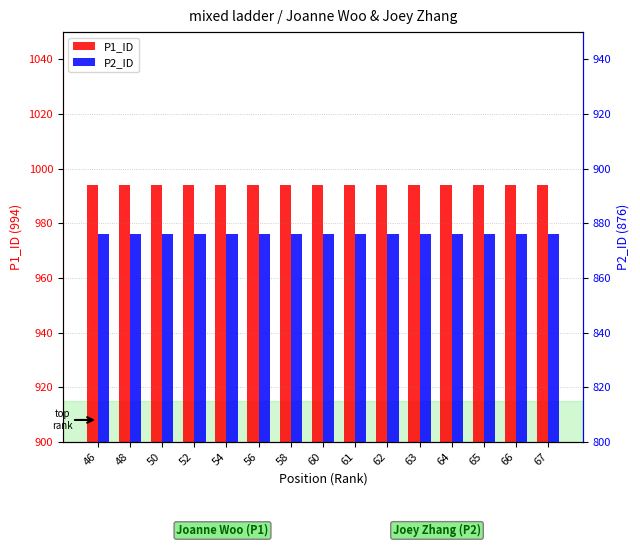

Between 48 and 65, which series saw the biggest shift?

P1_ID